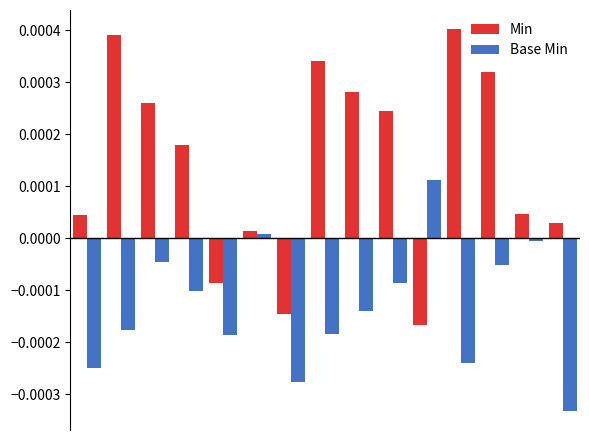

How many bars are there in total?

30